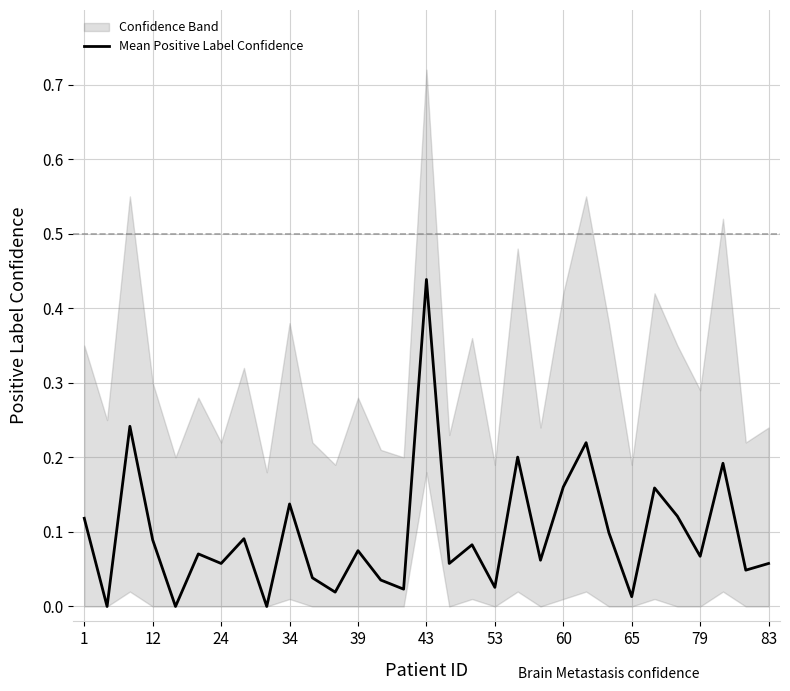

How many data points are above 0?

28